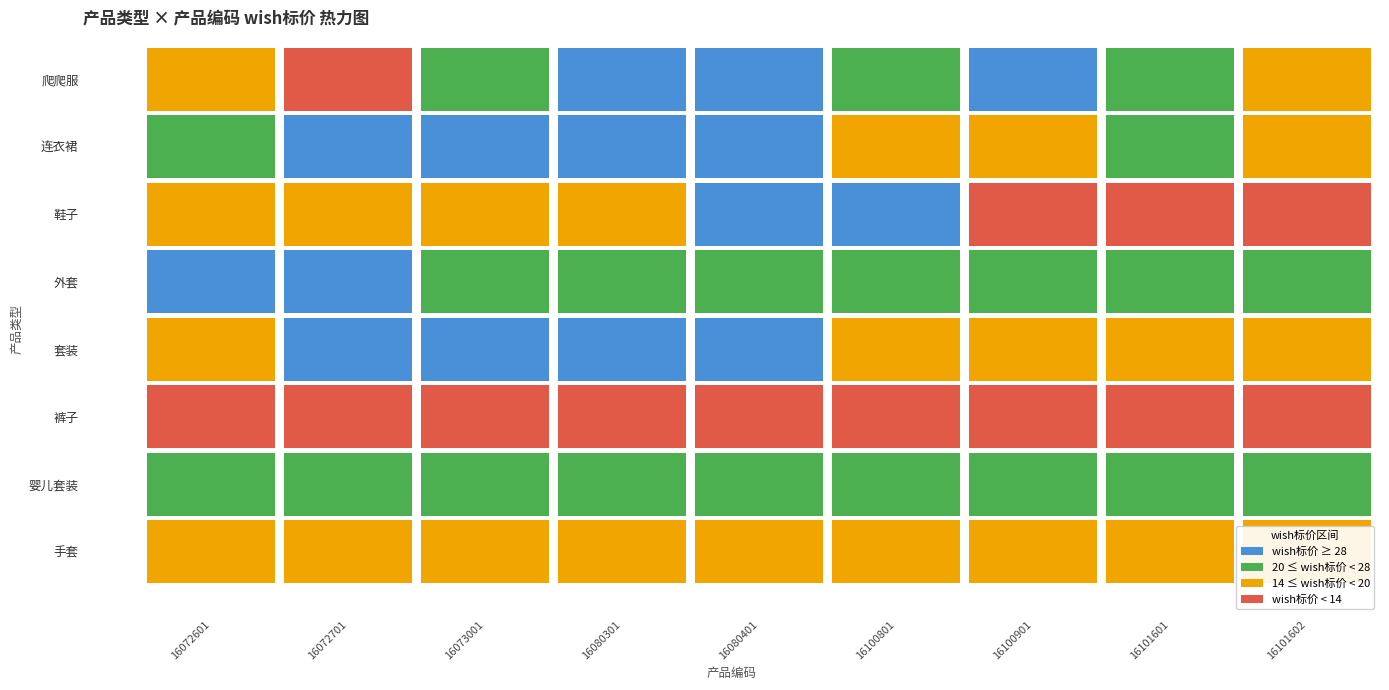

At 16100801, list the series in order from smallest to largest.

裤子, 套装, 手套, 连衣裙, 爬爬服, 外套, 婴儿套装, 鞋子